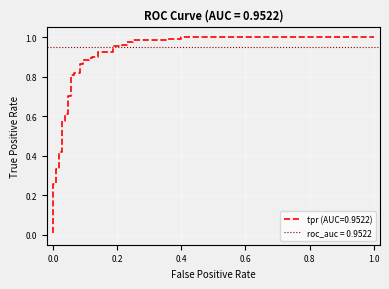

Is this an area chart (filled region under the line)?

No